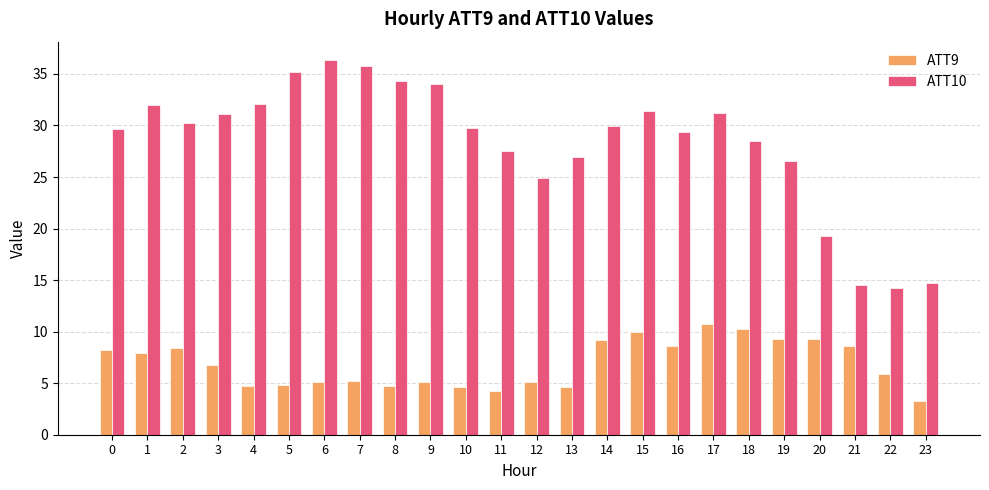

Which series has the largest range (max minus min)?

ATT10